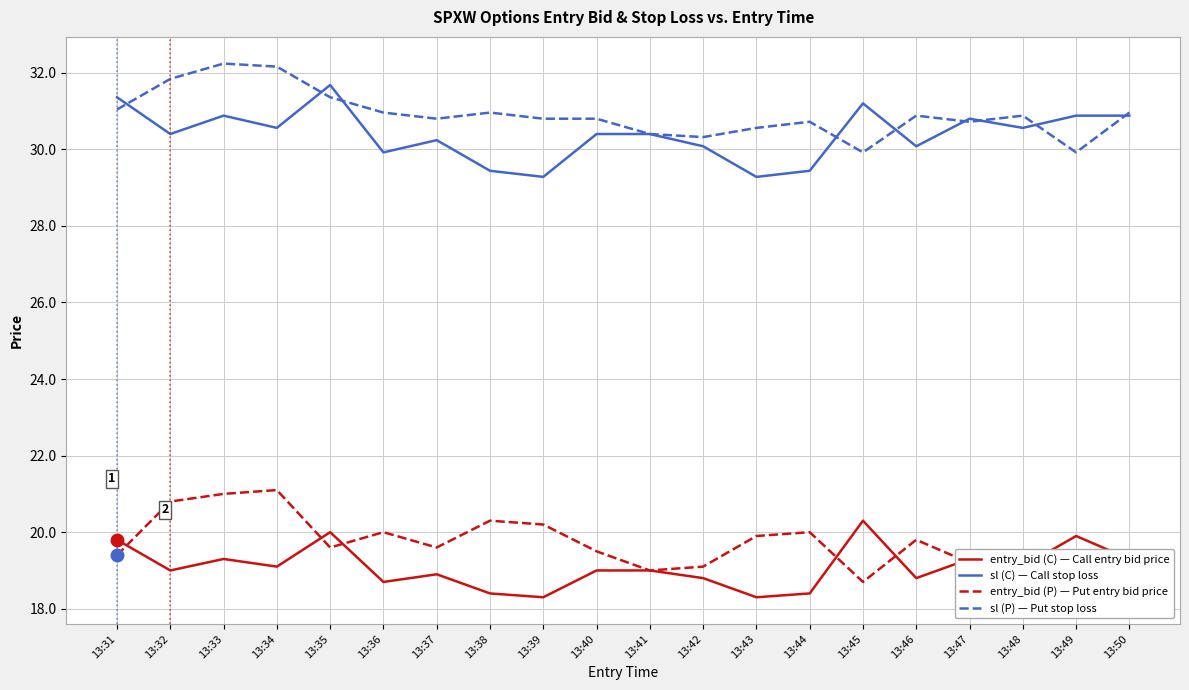

What is the maximum value for sl (C) — Call stop loss?

31.7